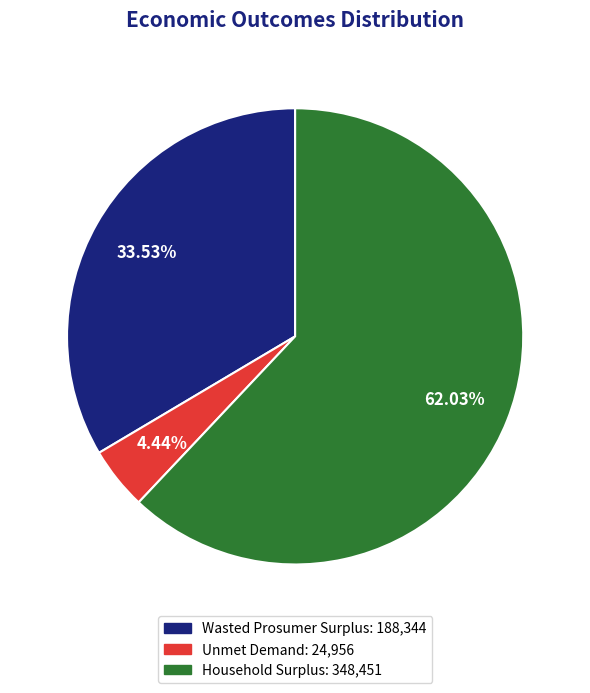

What is the ratio of the value at Wasted Prosumer Surplus to the value at Household Surplus?

0.5